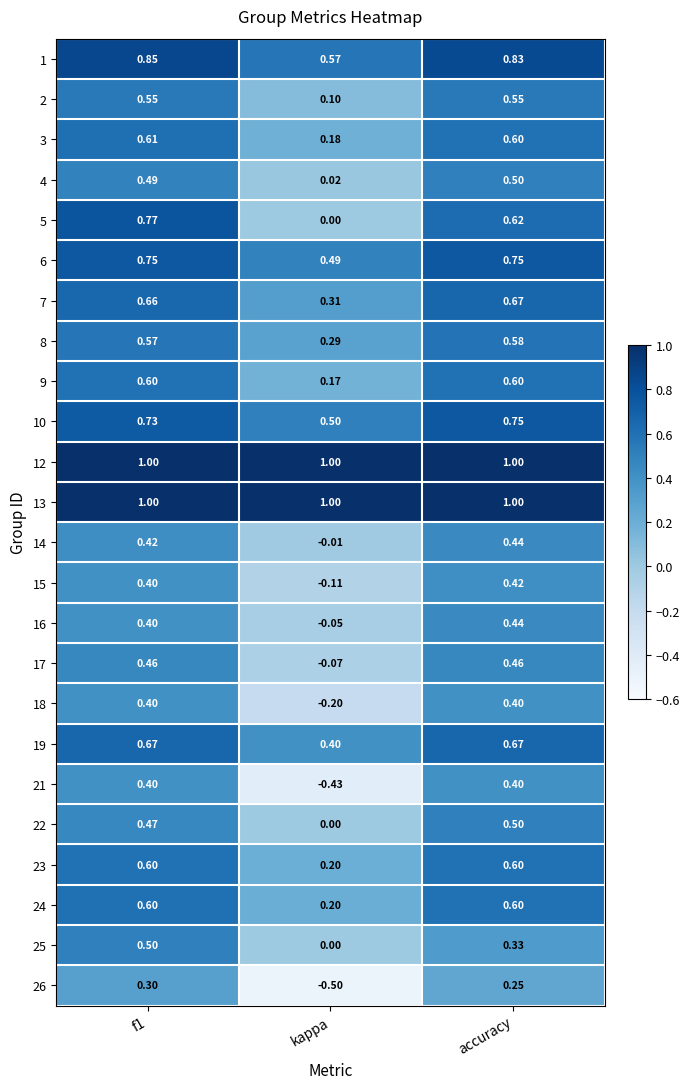

At which label does 22 reach its minimum?

kappa